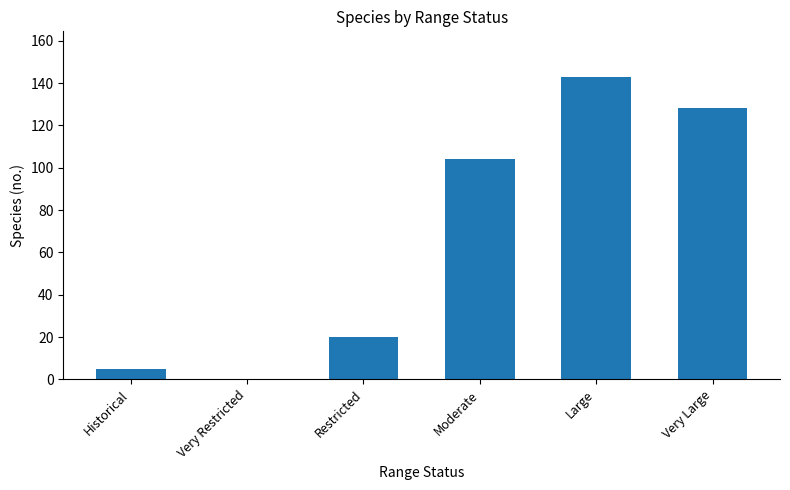

The value at Very Restricted is 0. True or false?

True